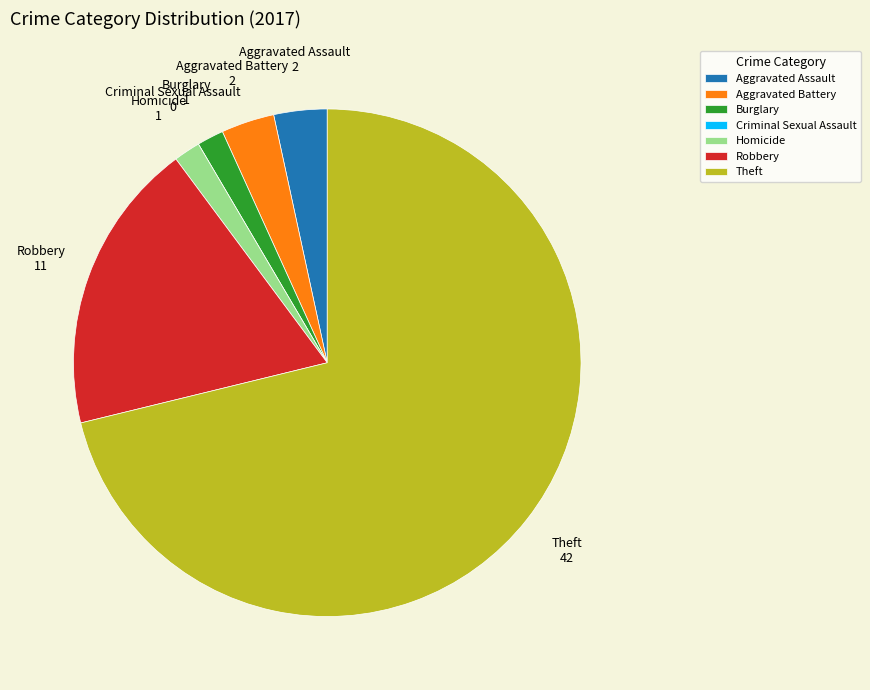

Which slice is the largest?

Theft